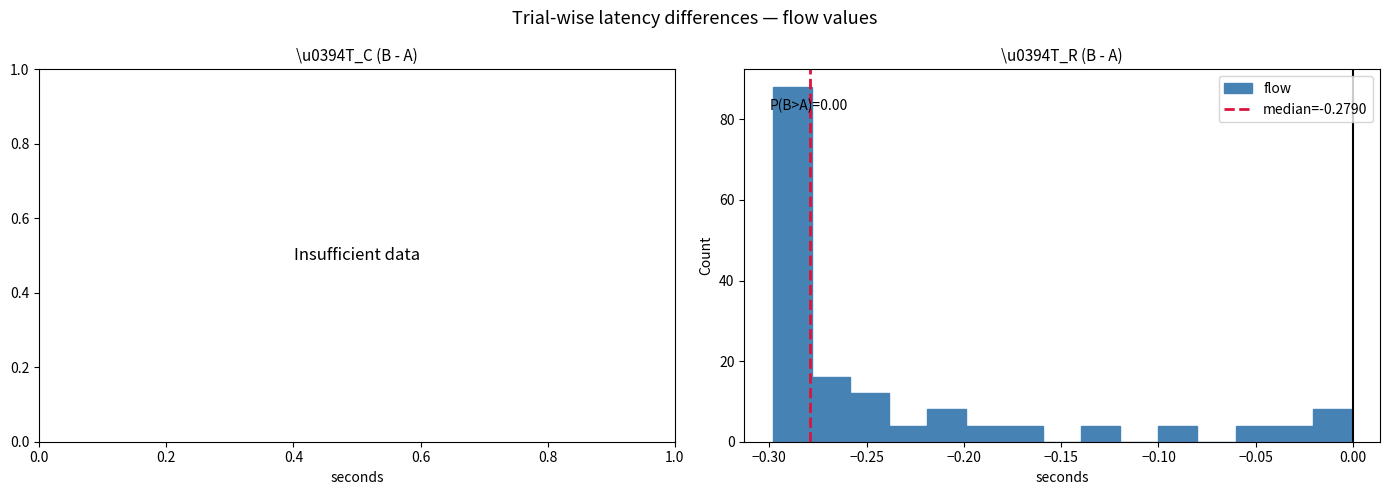

Around what value on the x-axis is the tallest bar? Give the approximate position of its centre, as read against the axis.

-0.290